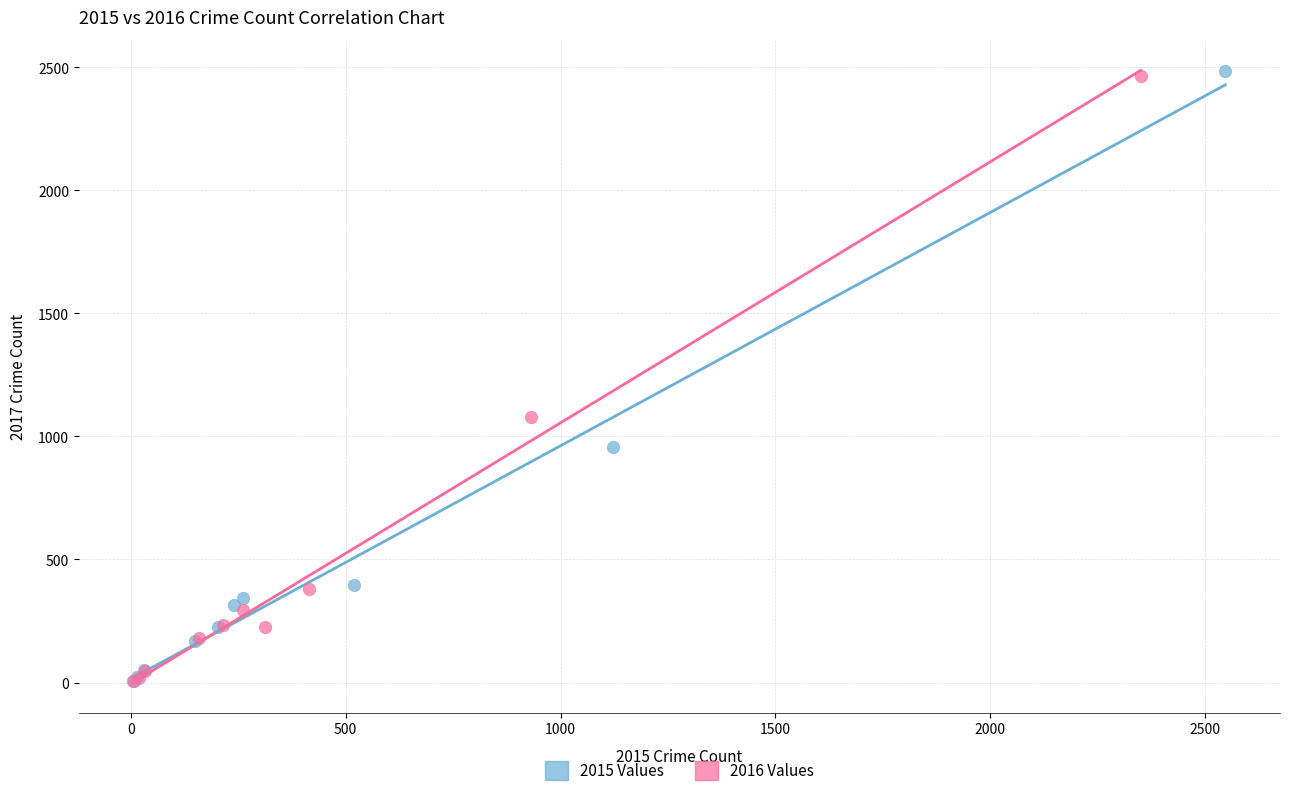

What are all the series names shown in the legend?

2015 Values, 2016 Values